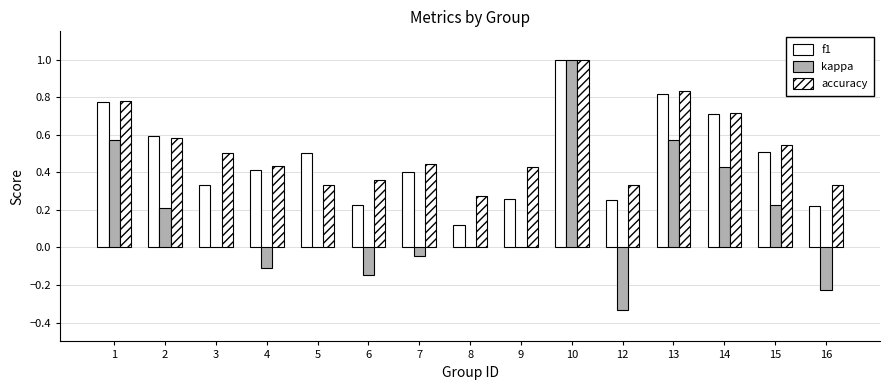

Does the chart contain stacked bars?

No